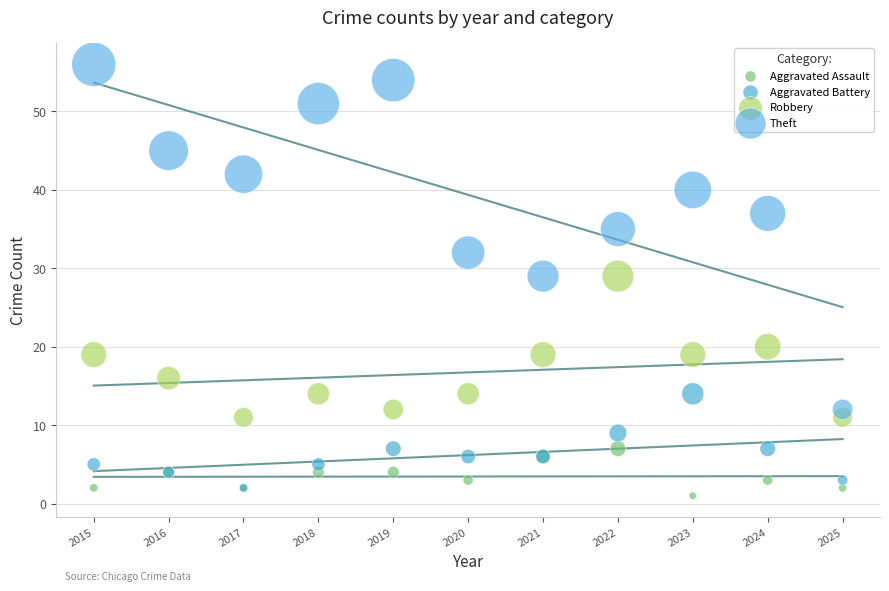

Which series contains the lowest Y value?

Aggravated Assault